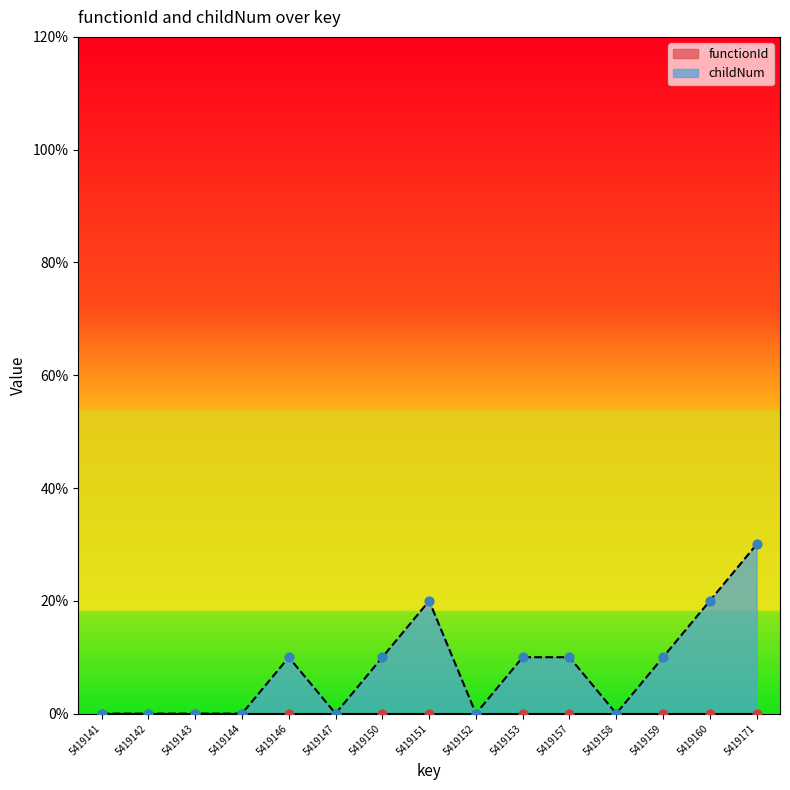

Between 5419153 and 5419171, which is larger?

5419171